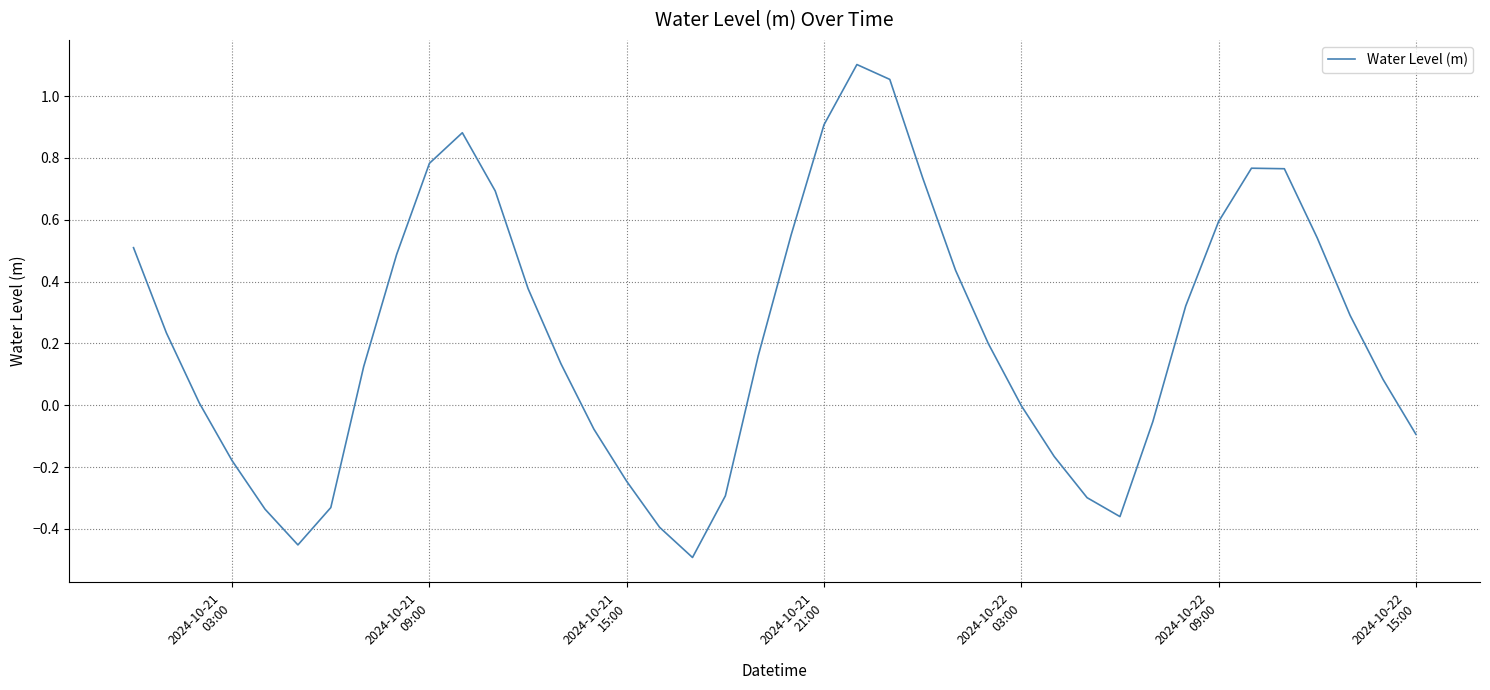

Reading right to left, extract all data points from this chart.

-0.1	0.1	0.3	0.5	0.8	0.8	0.6	0.3	-0.1	-0.4	-0.3	-0.2	-0.0	0.2	0.4	0.7	1.1	1.1	0.9	0.6	0.2	-0.3	-0.5	-0.4	-0.2	-0.1	0.1	0.4	0.7	0.9	0.8	0.5	0.1	-0.3	-0.5	-0.3	-0.2	0.0	0.2	0.5